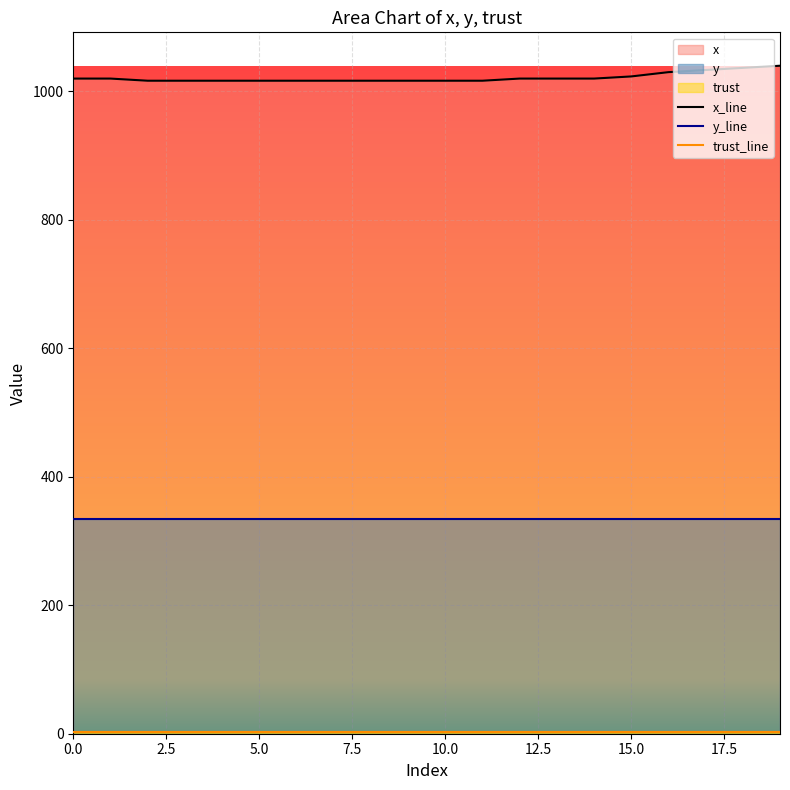

True or false: x_line has a value of 423.5 at 5.0.

False